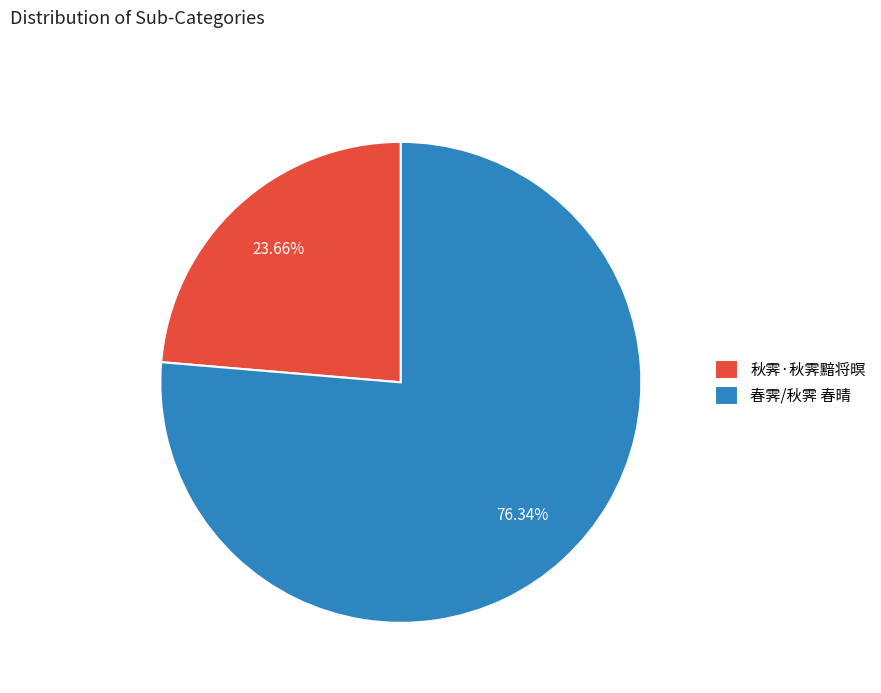

What percentage is the 秋霁·秋霁黯将暝 slice, to the nearest percent?

24%